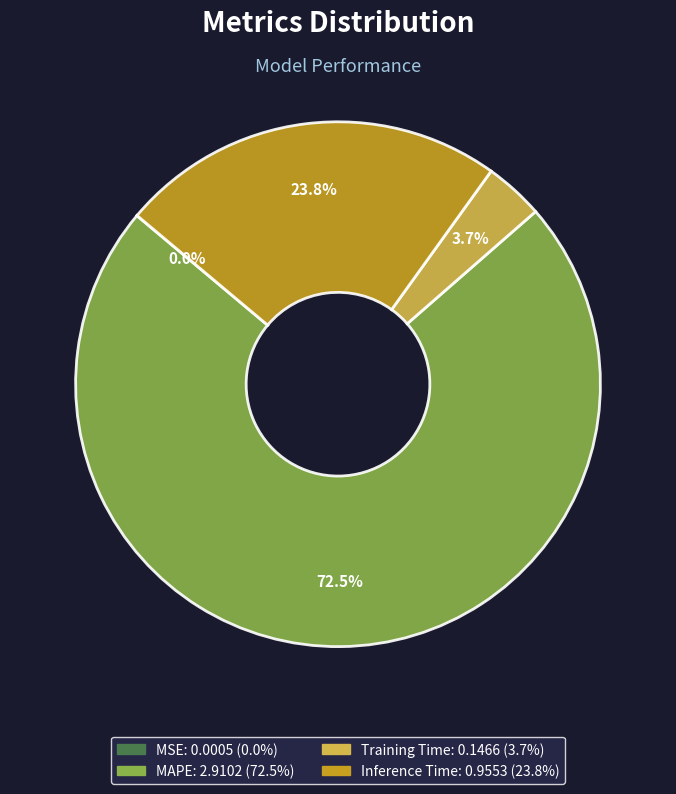

What portion of the pie excludes Training Time?

96.3%